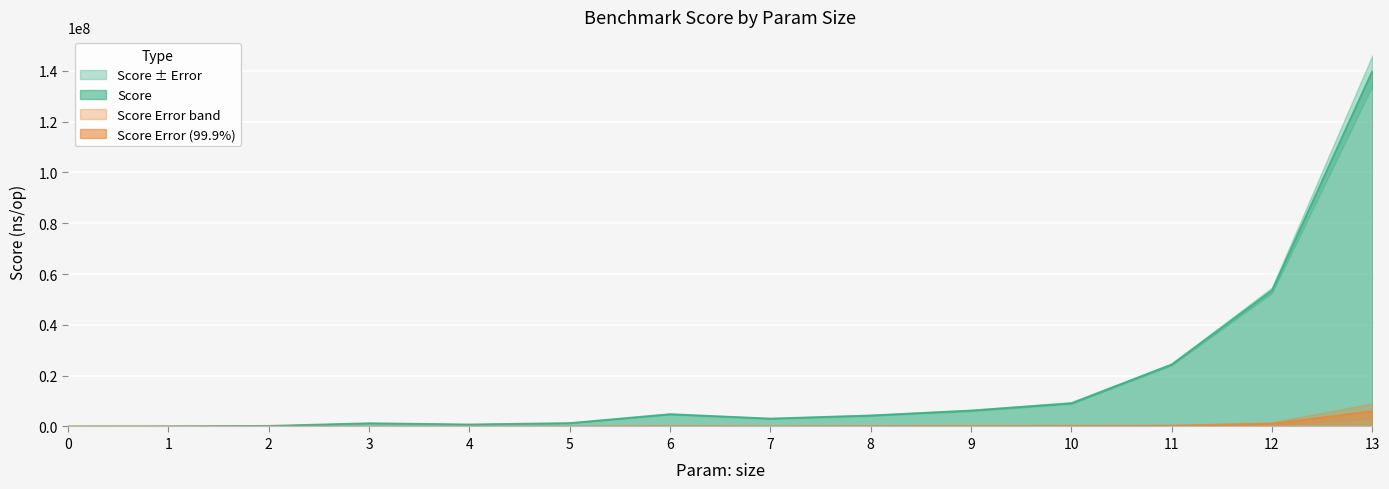

At which category is the sum across all series the highest?

13